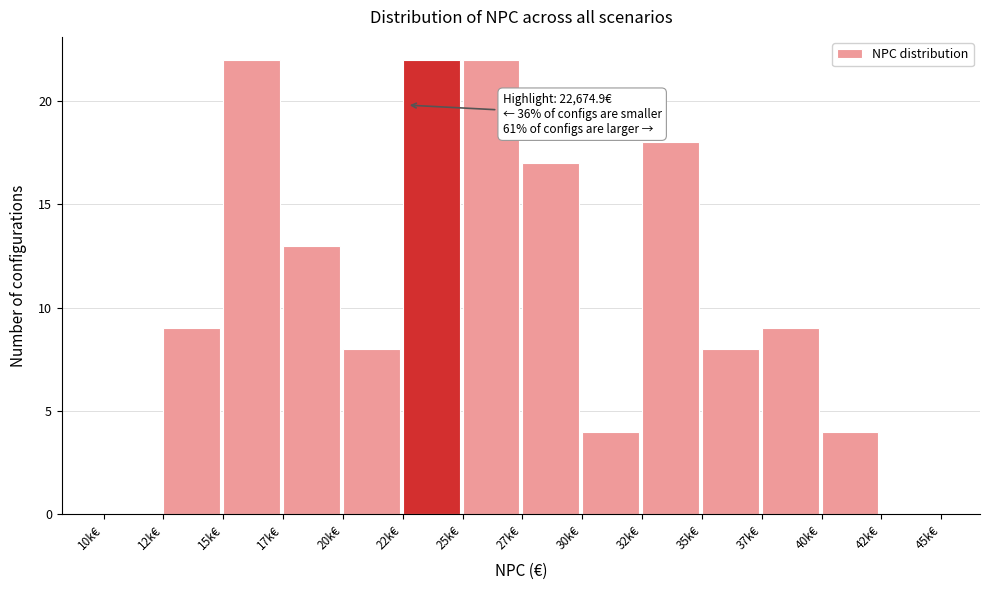

Reading left to right, list all the values displayed in this chart.

10k€=0	12k€=9	15k€=22	17k€=13	20k€=8	22k€=22	25k€=22	27k€=17	30k€=4	32k€=18	35k€=8	37k€=9	40k€=4	42k€=0